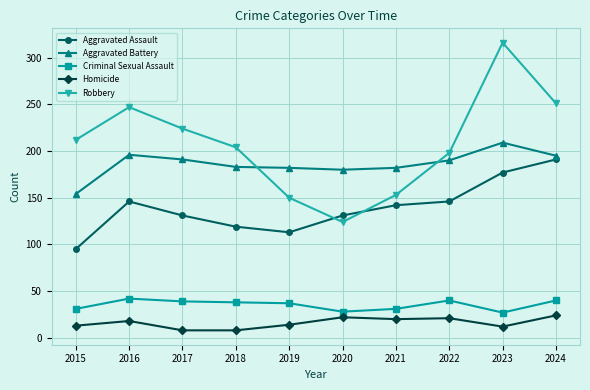

True or false: Aggravated Battery and Criminal Sexual Assault cross at least once.

False